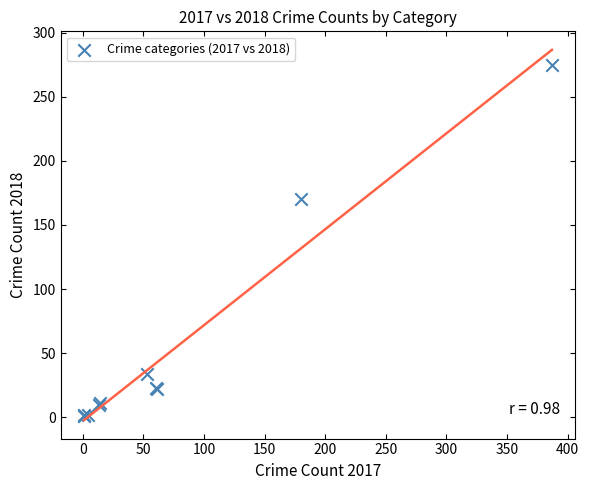

What Y value in the scatter plot is closest to 138?

170